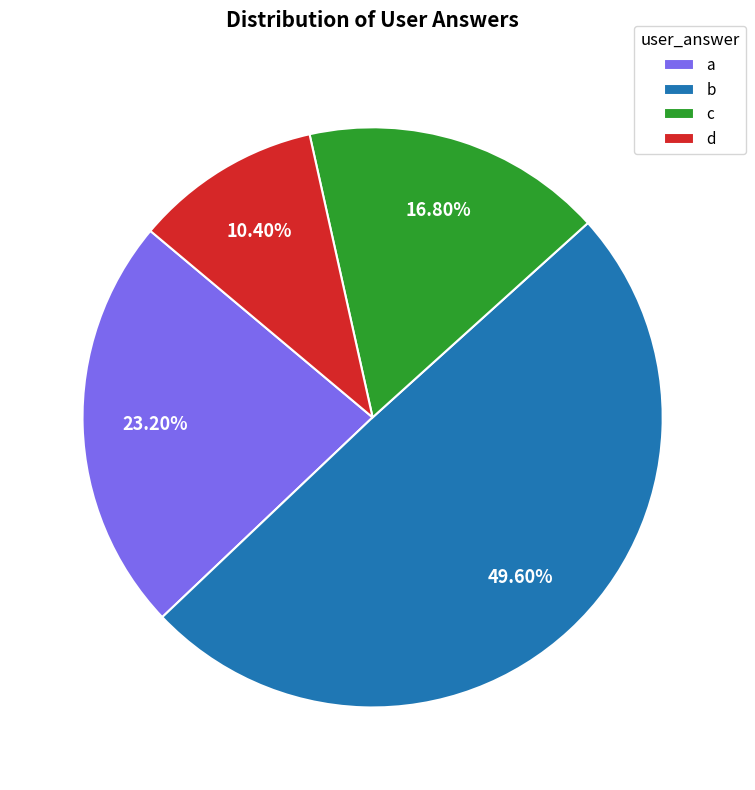

To the nearest percent, what portion does a represent?

23%